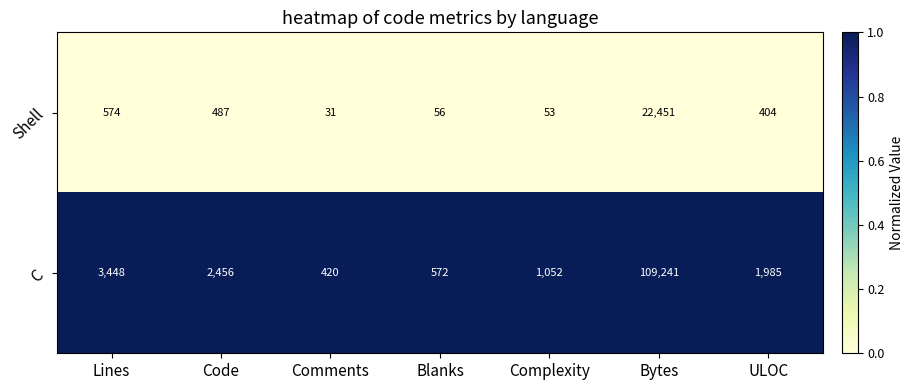

Which series has the largest total across all categories?

C